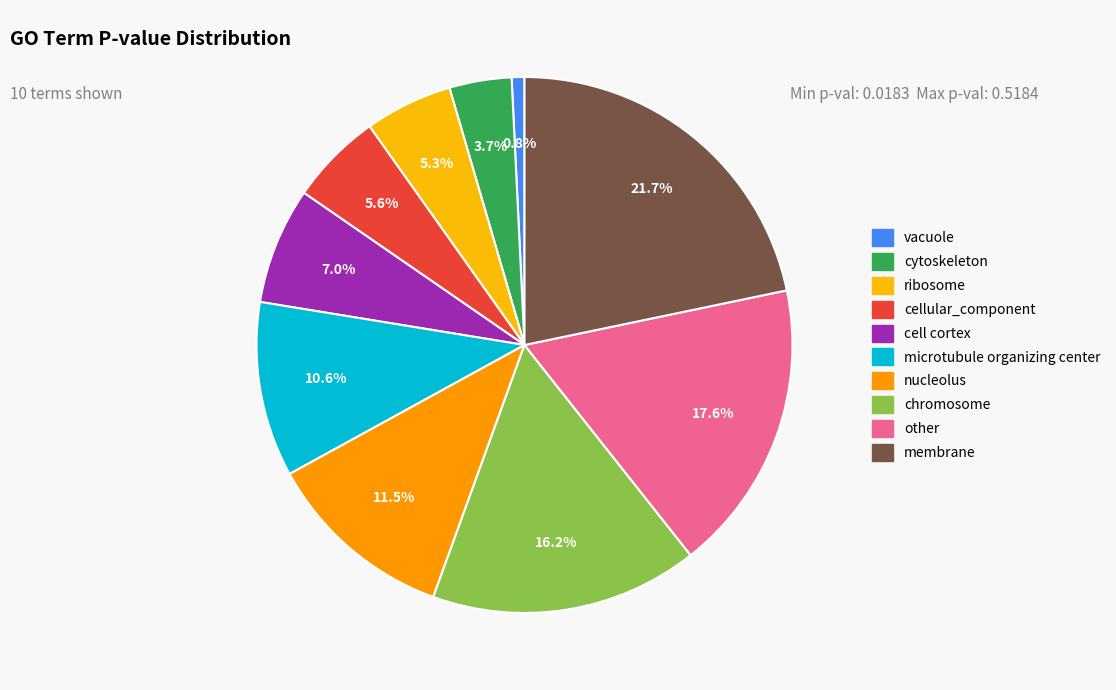

Does ribosome account for over 50% of the chart?

No